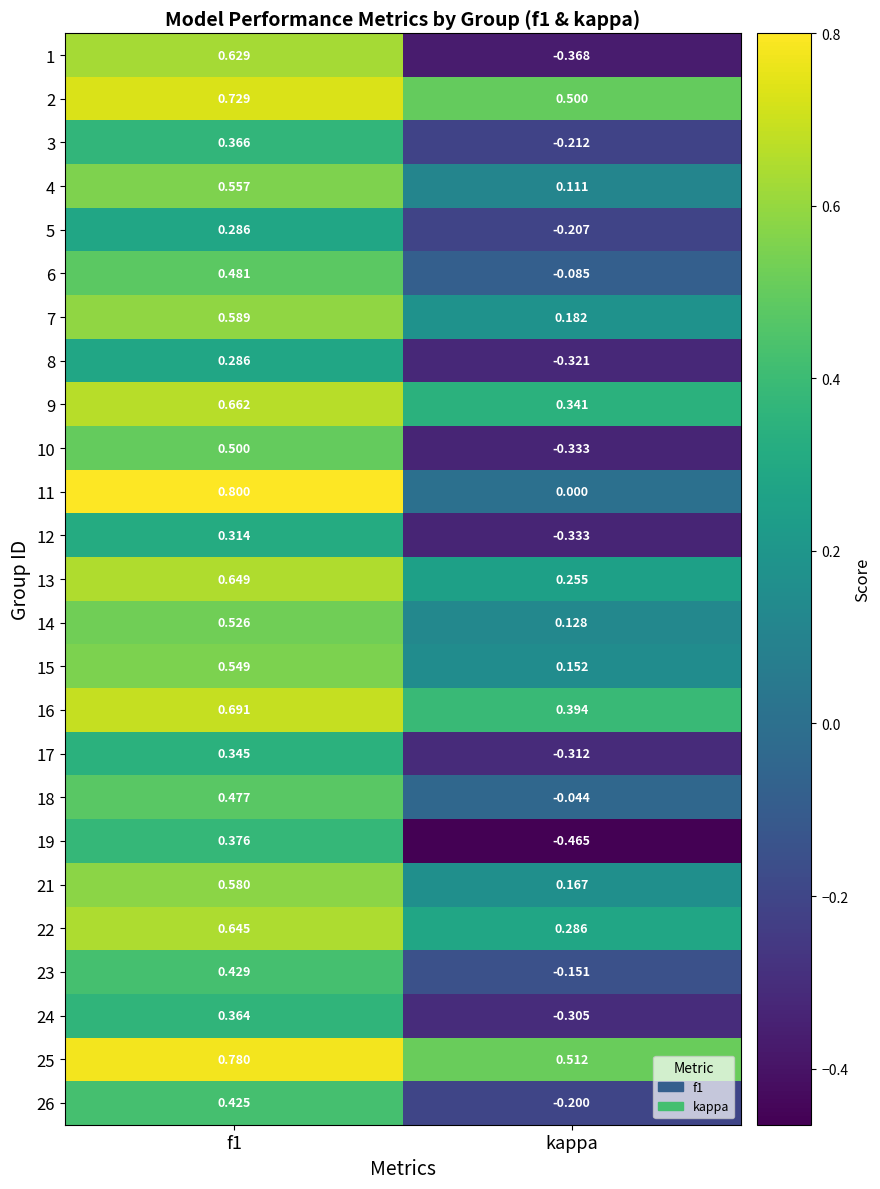

At which label does 9 reach its minimum?

kappa